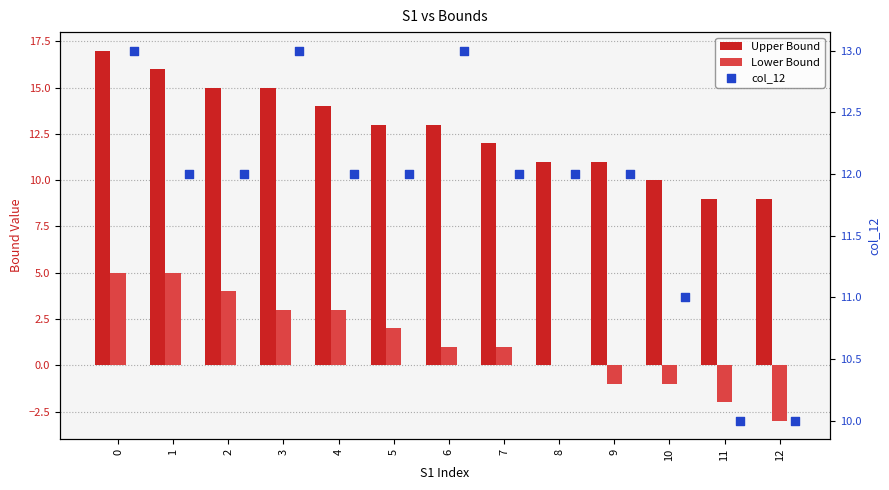

Which series contains the lowest Y value?

Lower Bound